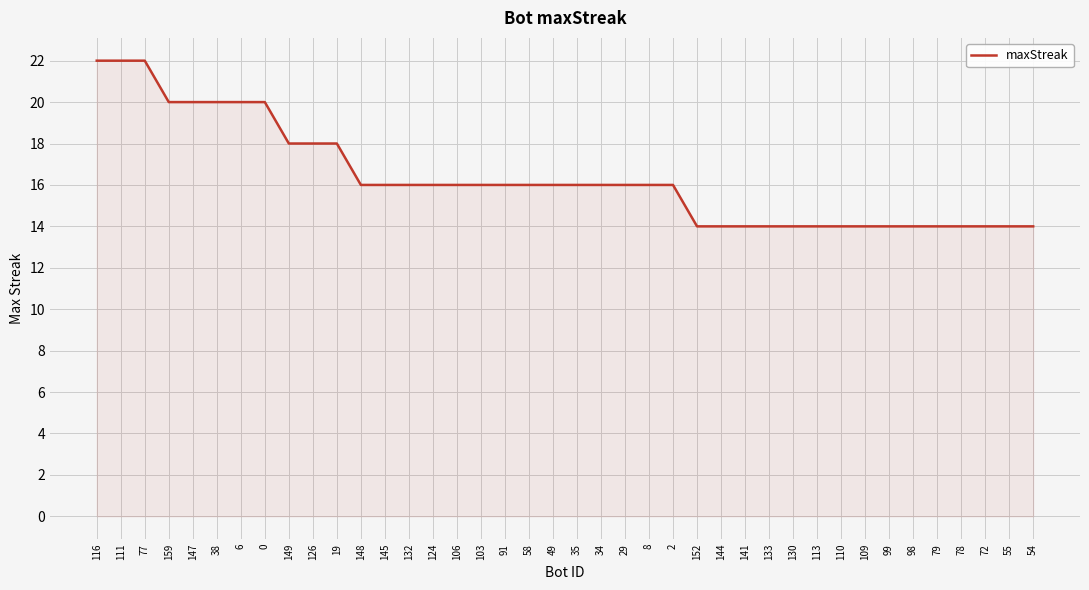

What is the greatest value displayed?

22